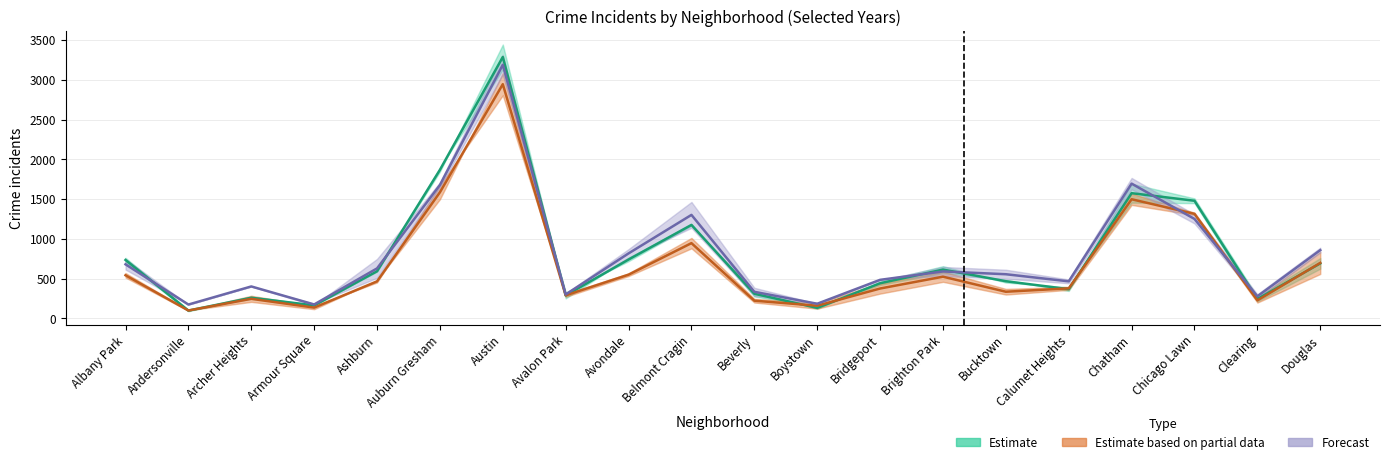

Where is 2015 nearest to the value 1692?

Chatham